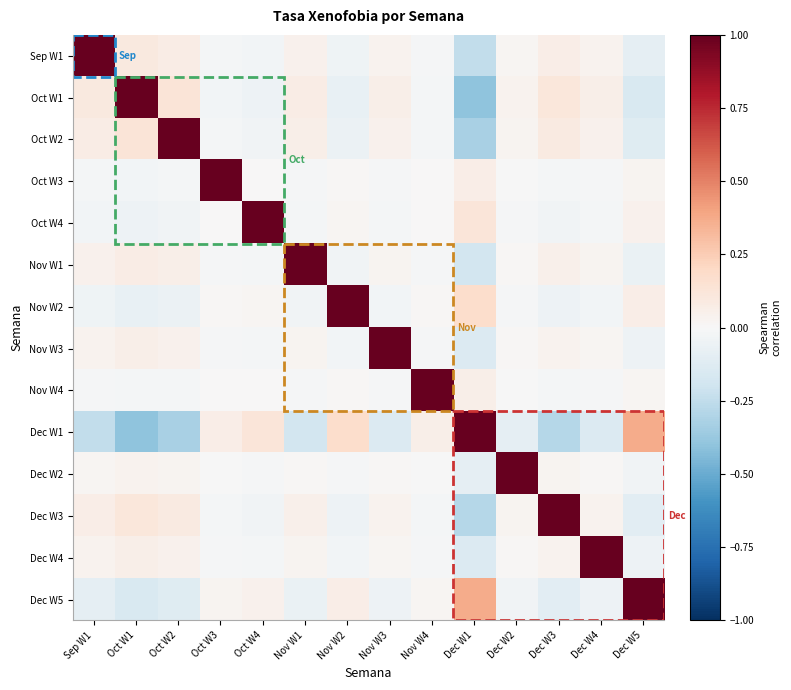

Reading left to right, extract all data points from this chart.

Sep W1: Sep W1=1.0	Oct W1=0.1	Oct W2=0.1	Oct W3=-0.0	Oct W4=-0.0	Nov W1=0.0	Nov W2=-0.0	Nov W3=0.0	Nov W4=-0.0	Dec W1=-0.2	Dec W2=0.0	Dec W3=0.1	Dec W4=0.0	Dec W5=-0.1
Oct W1: Sep W1=0.1	Oct W1=1.0	Oct W2=0.1	Oct W3=-0.0	Oct W4=-0.0	Nov W1=0.1	Nov W2=-0.1	Nov W3=0.1	Nov W4=-0.0	Dec W1=-0.4	Dec W2=0.0	Dec W3=0.1	Dec W4=0.1	Dec W5=-0.2
Oct W2: Sep W1=0.1	Oct W1=0.1	Oct W2=1.0	Oct W3=-0.0	Oct W4=-0.0	Nov W1=0.1	Nov W2=-0.1	Nov W3=0.0	Nov W4=-0.0	Dec W1=-0.3	Dec W2=0.0	Dec W3=0.1	Dec W4=0.0	Dec W5=-0.1
Oct W3: Sep W1=-0.0	Oct W1=-0.0	Oct W2=-0.0	Oct W3=1.0	Oct W4=0.0	Nov W1=-0.0	Nov W2=0.0	Nov W3=-0.0	Nov W4=0.0	Dec W1=0.1	Dec W2=-0.0	Dec W3=-0.0	Dec W4=-0.0	Dec W5=0.0
Oct W4: Sep W1=-0.0	Oct W1=-0.0	Oct W2=-0.0	Oct W3=0.0	Oct W4=1.0	Nov W1=-0.0	Nov W2=0.0	Nov W3=-0.0	Nov W4=0.0	Dec W1=0.1	Dec W2=-0.0	Dec W3=-0.0	Dec W4=-0.0	Dec W5=0.0
Nov W1: Sep W1=0.0	Oct W1=0.1	Oct W2=0.1	Oct W3=-0.0	Oct W4=-0.0	Nov W1=1.0	Nov W2=-0.0	Nov W3=0.0	Nov W4=-0.0	Dec W1=-0.2	Dec W2=0.0	Dec W3=0.1	Dec W4=0.0	Dec W5=-0.1
Nov W2: Sep W1=-0.0	Oct W1=-0.1	Oct W2=-0.1	Oct W3=0.0	Oct W4=0.0	Nov W1=-0.0	Nov W2=1.0	Nov W3=-0.0	Nov W4=0.0	Dec W1=0.2	Dec W2=-0.0	Dec W3=-0.1	Dec W4=-0.0	Dec W5=0.1
Nov W3: Sep W1=0.0	Oct W1=0.1	Oct W2=0.0	Oct W3=-0.0	Oct W4=-0.0	Nov W1=0.0	Nov W2=-0.0	Nov W3=1.0	Nov W4=-0.0	Dec W1=-0.1	Dec W2=0.0	Dec W3=0.0	Dec W4=0.0	Dec W5=-0.1
Nov W4: Sep W1=-0.0	Oct W1=-0.0	Oct W2=-0.0	Oct W3=0.0	Oct W4=0.0	Nov W1=-0.0	Nov W2=0.0	Nov W3=-0.0	Nov W4=1.0	Dec W1=0.1	Dec W2=-0.0	Dec W3=-0.0	Dec W4=-0.0	Dec W5=0.0
Dec W1: Sep W1=-0.2	Oct W1=-0.4	Oct W2=-0.3	Oct W3=0.1	Oct W4=0.1	Nov W1=-0.2	Nov W2=0.2	Nov W3=-0.1	Nov W4=0.1	Dec W1=1.0	Dec W2=-0.1	Dec W3=-0.3	Dec W4=-0.1	Dec W5=0.4
Dec W2: Sep W1=0.0	Oct W1=0.0	Oct W2=0.0	Oct W3=-0.0	Oct W4=-0.0	Nov W1=0.0	Nov W2=-0.0	Nov W3=0.0	Nov W4=-0.0	Dec W1=-0.1	Dec W2=1.0	Dec W3=0.0	Dec W4=0.0	Dec W5=-0.0
Dec W3: Sep W1=0.1	Oct W1=0.1	Oct W2=0.1	Oct W3=-0.0	Oct W4=-0.0	Nov W1=0.1	Nov W2=-0.1	Nov W3=0.0	Nov W4=-0.0	Dec W1=-0.3	Dec W2=0.0	Dec W3=1.0	Dec W4=0.0	Dec W5=-0.1
Dec W4: Sep W1=0.0	Oct W1=0.1	Oct W2=0.0	Oct W3=-0.0	Oct W4=-0.0	Nov W1=0.0	Nov W2=-0.0	Nov W3=0.0	Nov W4=-0.0	Dec W1=-0.1	Dec W2=0.0	Dec W3=0.0	Dec W4=1.0	Dec W5=-0.1
Dec W5: Sep W1=-0.1	Oct W1=-0.2	Oct W2=-0.1	Oct W3=0.0	Oct W4=0.0	Nov W1=-0.1	Nov W2=0.1	Nov W3=-0.1	Nov W4=0.0	Dec W1=0.4	Dec W2=-0.0	Dec W3=-0.1	Dec W4=-0.1	Dec W5=1.0